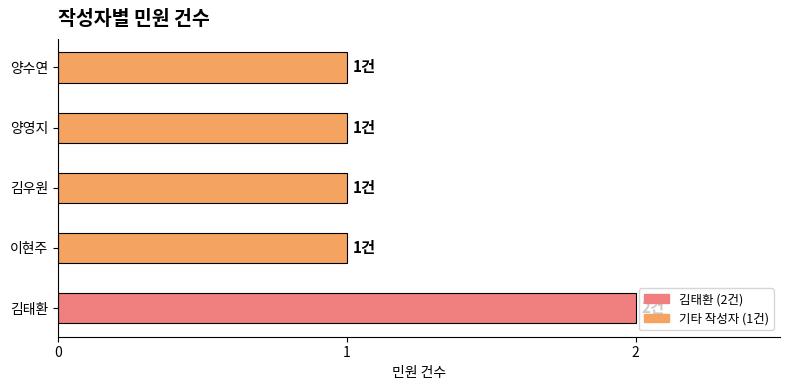

Approximately how many times larger is the value at 양영지 compared to 이현주?

1.0